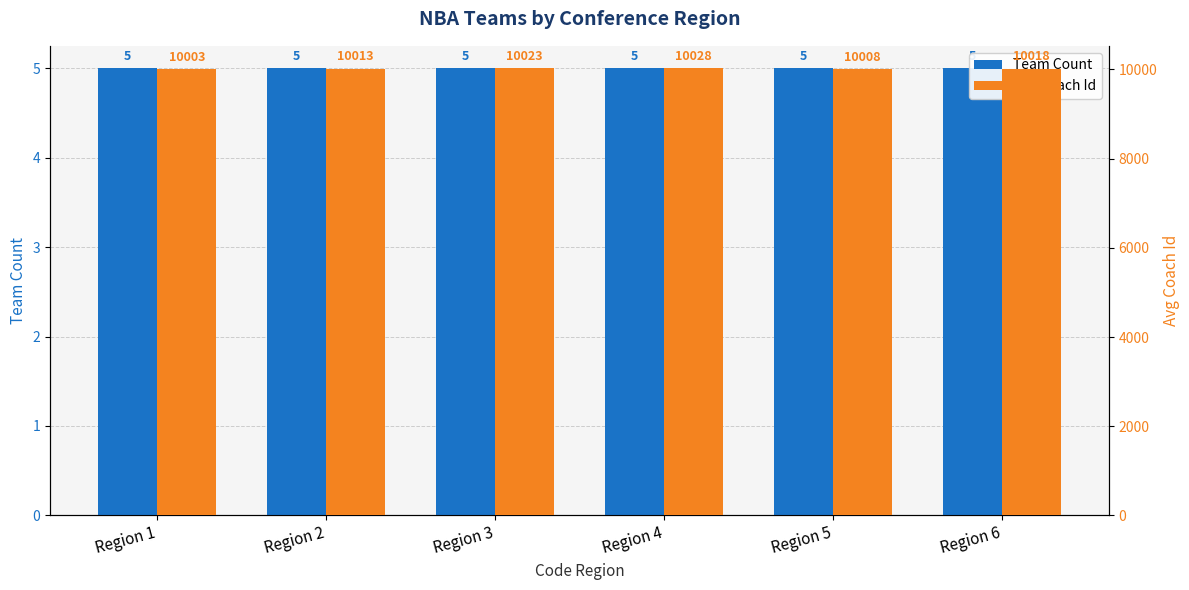

At how many categories does at least one series exceed 6848?

6